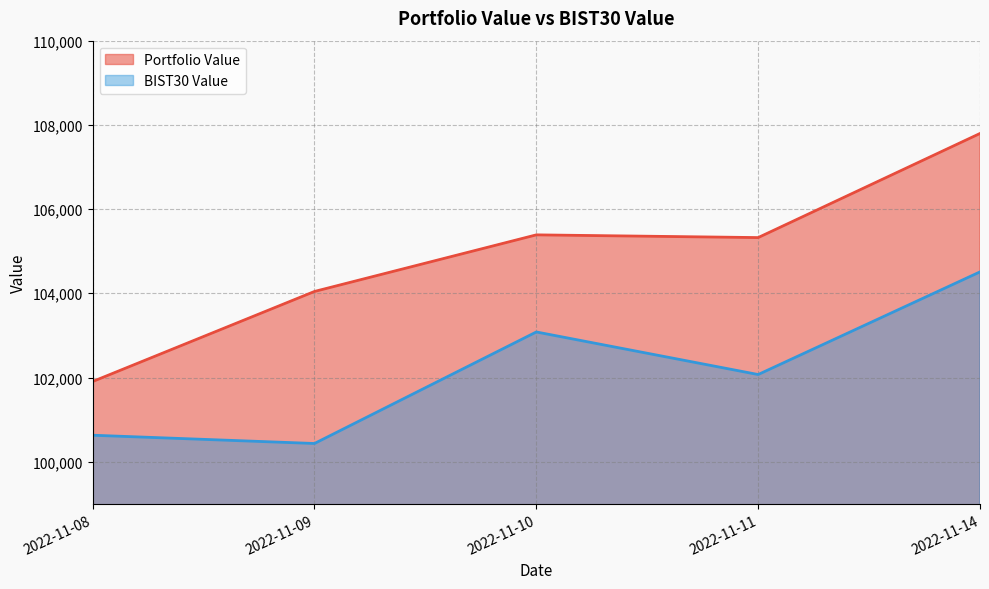

True or false: Portfolio Value has more than 1 interior local peaks.

False